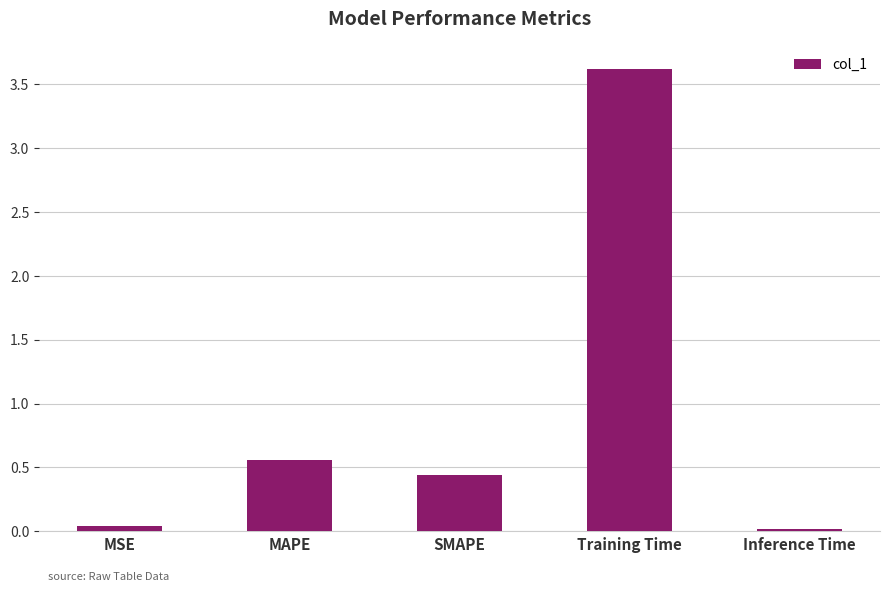

The value at MSE is 0.0. True or false?

True